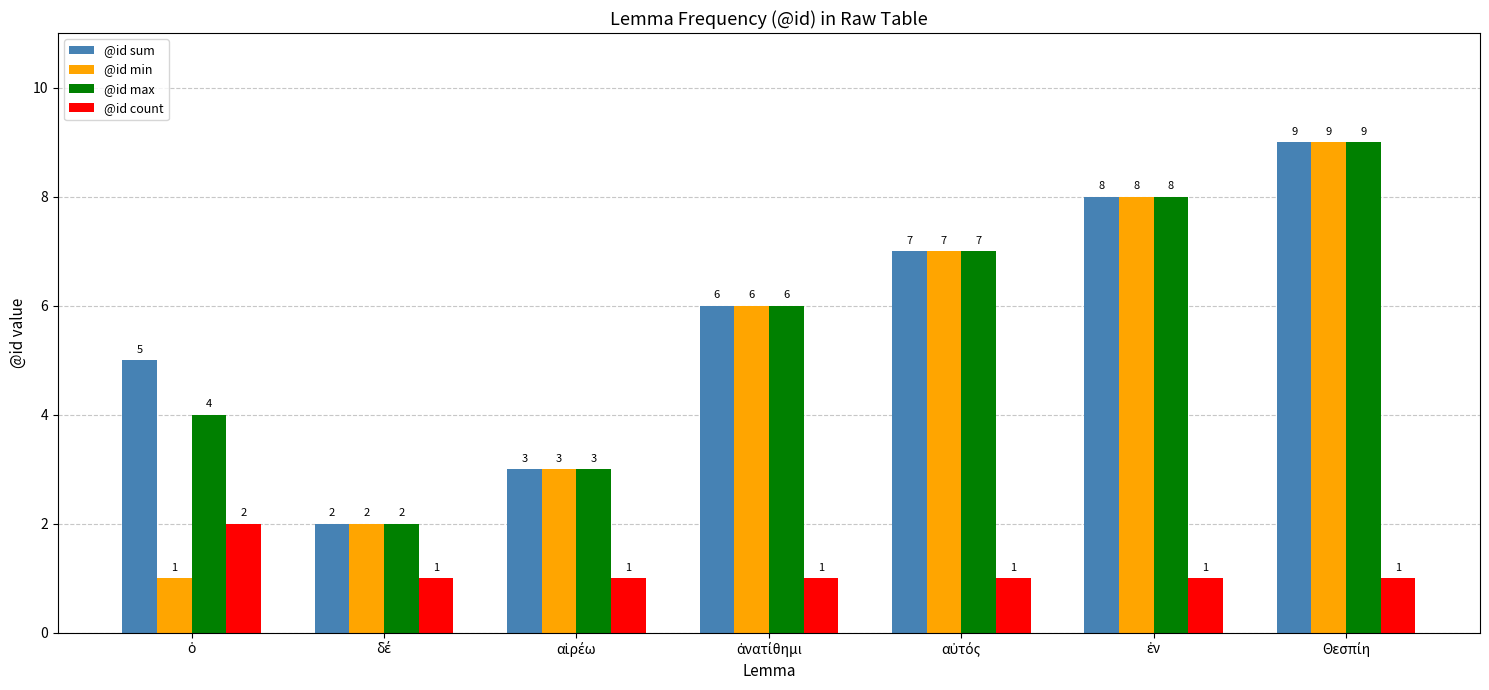

How many @id max values are between 3 and 8?

5